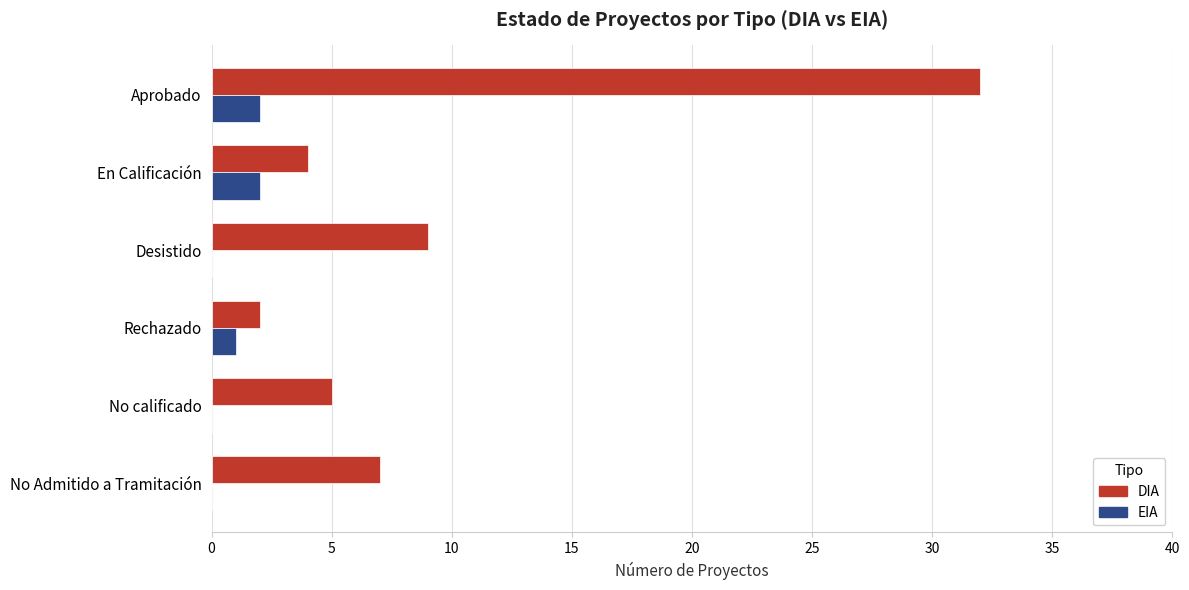

Which series has the largest total across all categories?

DIA